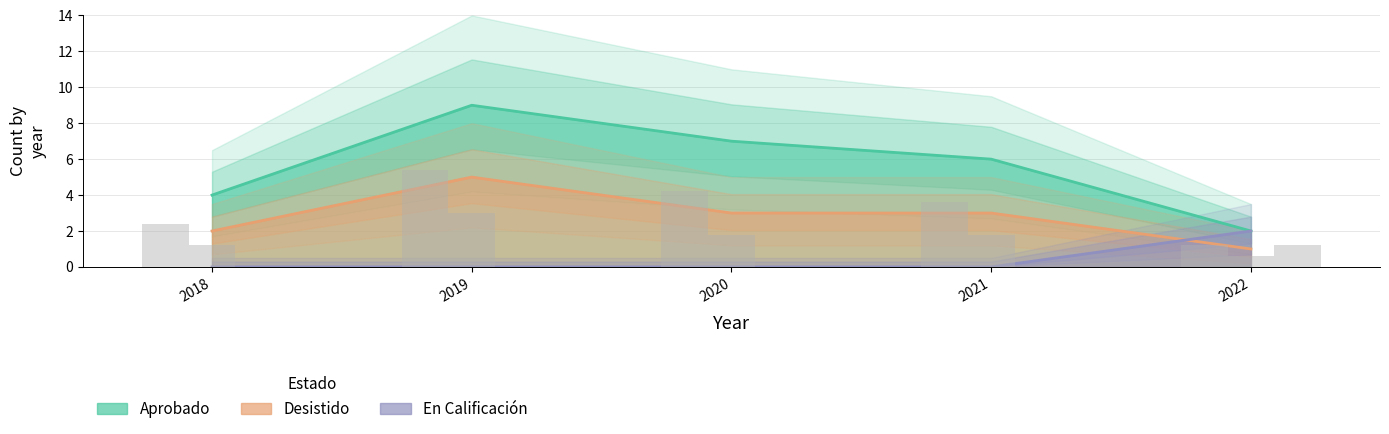

Which series has the largest range (max minus min)?

Aprobado